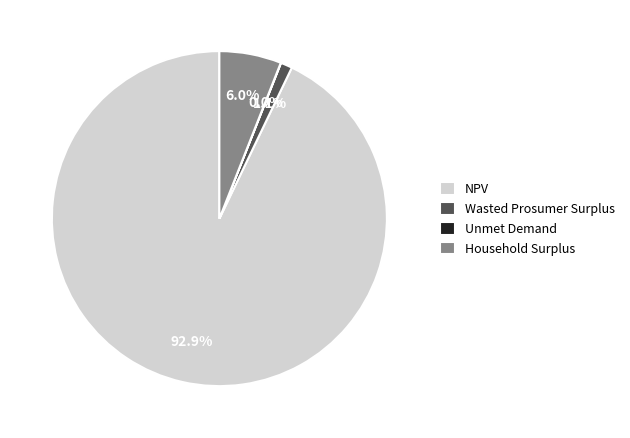

Is there any slice that represents more than half of the pie?

Yes